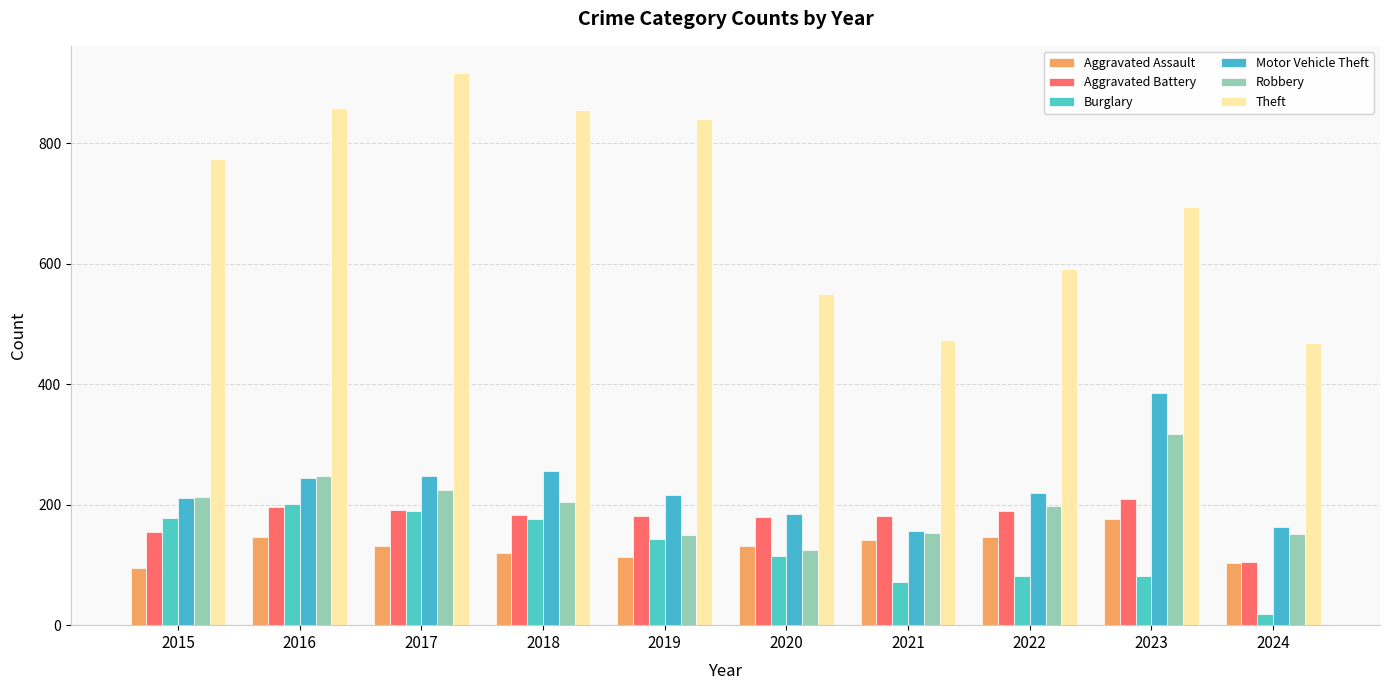

How many bars are there in each group?

6